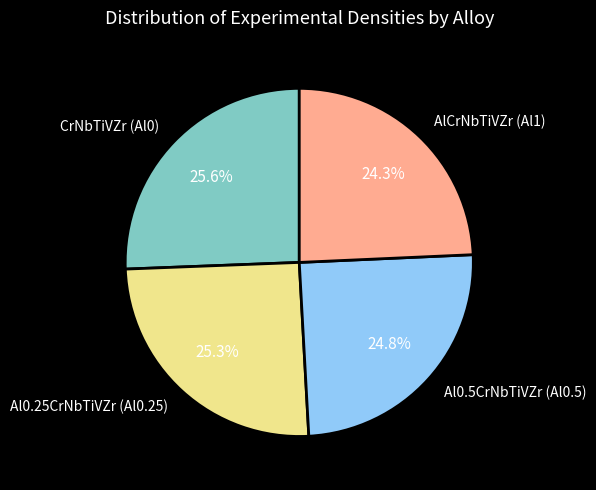

How many slices are in this pie chart?

4